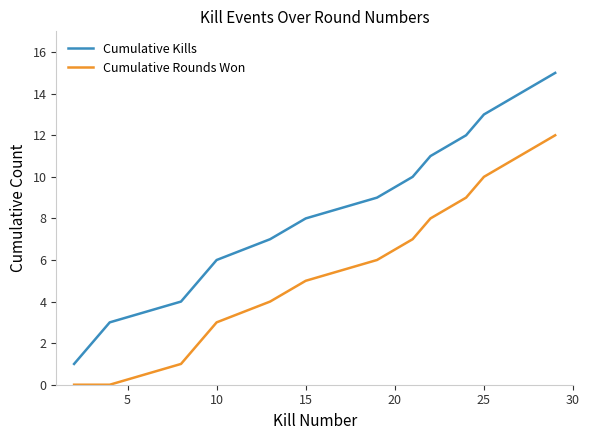

Does the chart have visible grid lines?

No